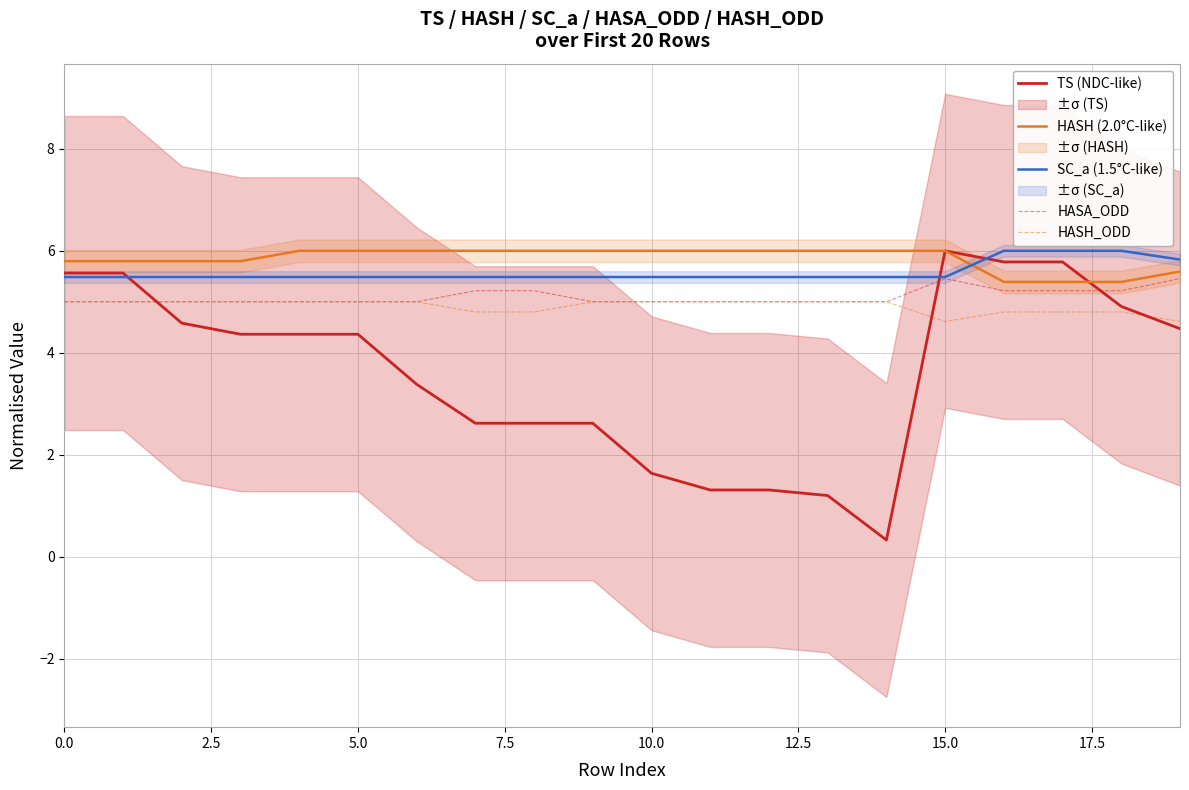

True or false: HASH (2.0°C-like) has more than 1 interior local peaks.

False